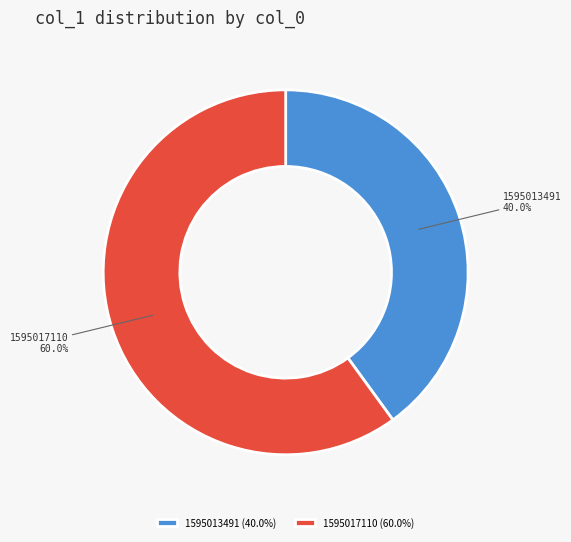

Is there a majority slice in this chart?

Yes